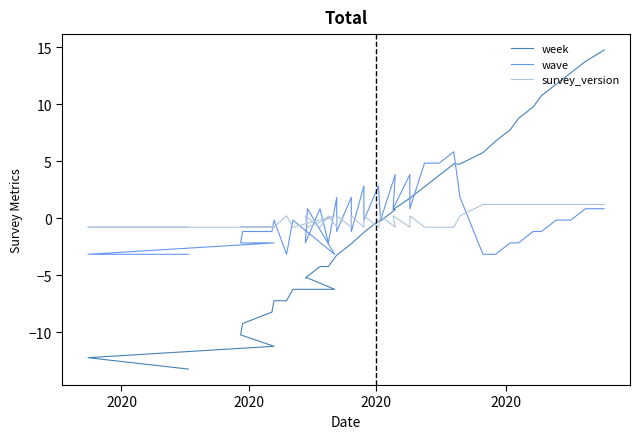

True or false: wave has a value of 2.6 at 29.

False